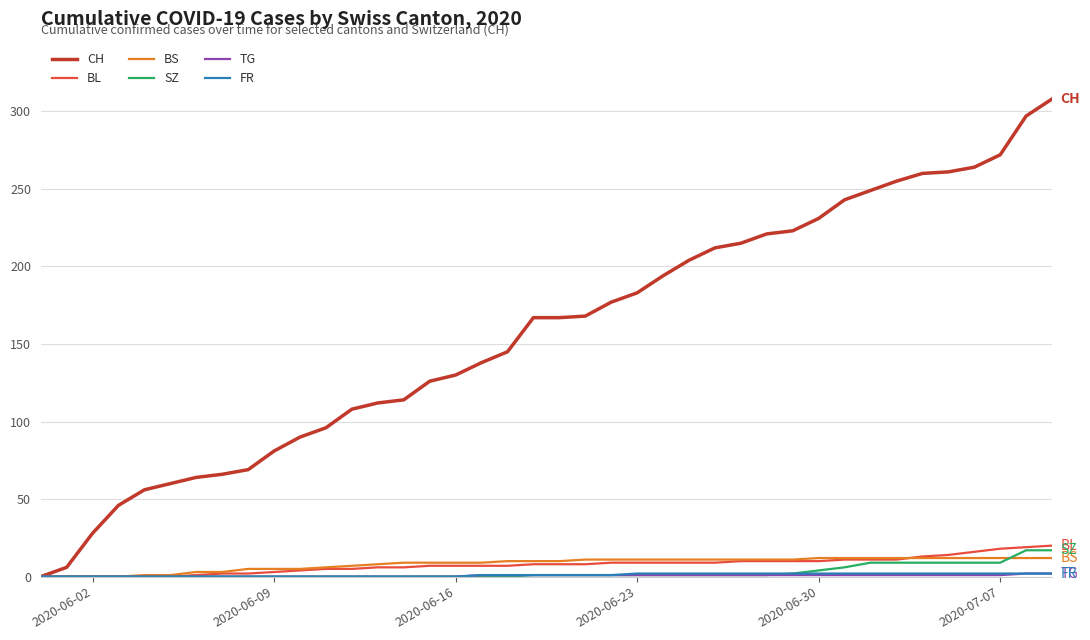

Count the number of data series in this chart.

6